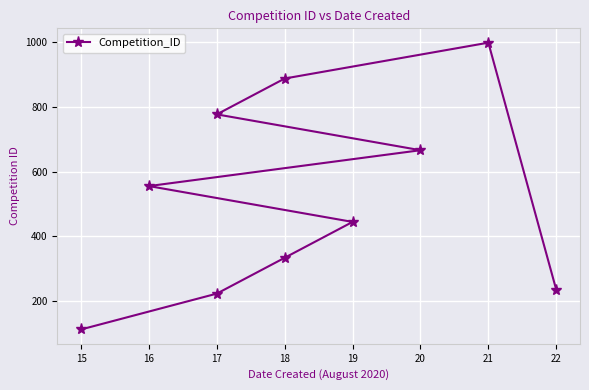

True or false: there are more than 1 points higher than both neighbors.

False